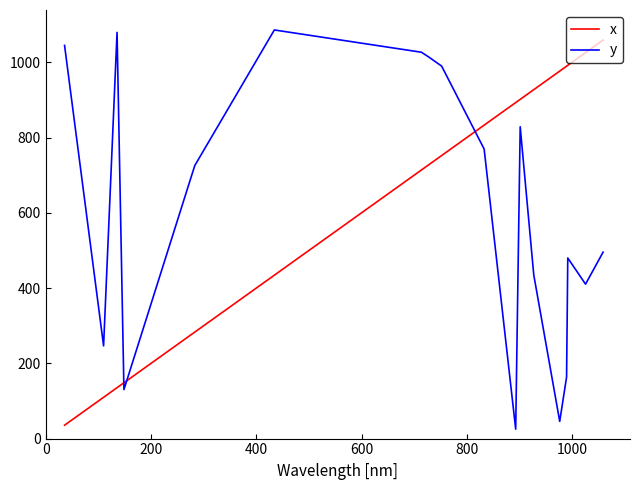

Which series has the largest total across all categories?

x